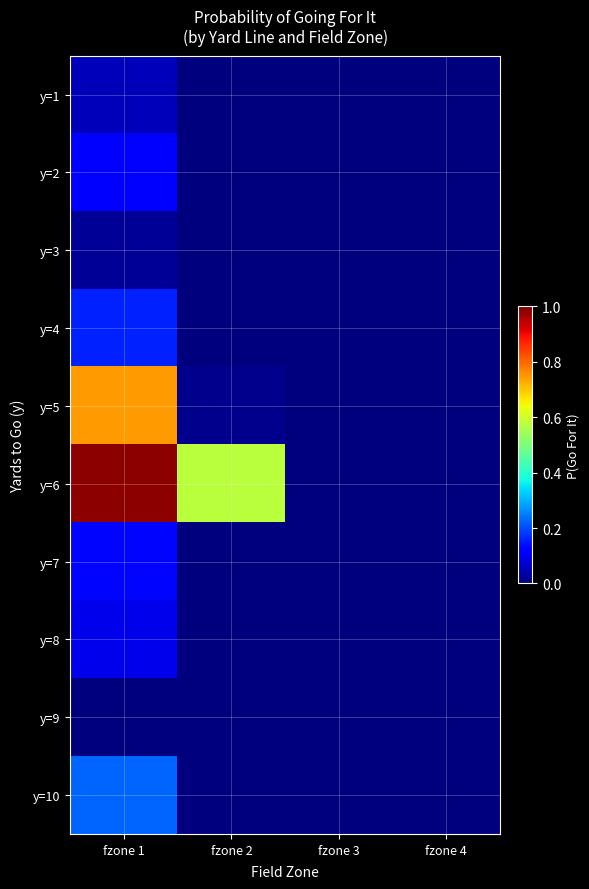

Reading left to right, extract all data points from this chart.

y=1: fzone 1=0.1	fzone 2=0.0	fzone 3=0.0	fzone 4=0.0
y=2: fzone 1=0.1	fzone 2=0.0	fzone 3=0.0	fzone 4=0.0
y=3: fzone 1=0.0	fzone 2=0.0	fzone 3=0.0	fzone 4=0.0
y=4: fzone 1=0.2	fzone 2=0.0	fzone 3=0.0	fzone 4=0.0
y=5: fzone 1=0.7	fzone 2=0.0	fzone 3=0.0	fzone 4=0.0
y=6: fzone 1=1.0	fzone 2=0.6	fzone 3=0.0	fzone 4=0.0
y=7: fzone 1=0.1	fzone 2=0.0	fzone 3=0.0	fzone 4=0.0
y=8: fzone 1=0.1	fzone 2=0.0	fzone 3=0.0	fzone 4=0.0
y=9: fzone 1=0.0	fzone 2=0.0	fzone 3=0.0	fzone 4=0.0
y=10: fzone 1=0.2	fzone 2=0.0	fzone 3=0.0	fzone 4=0.0